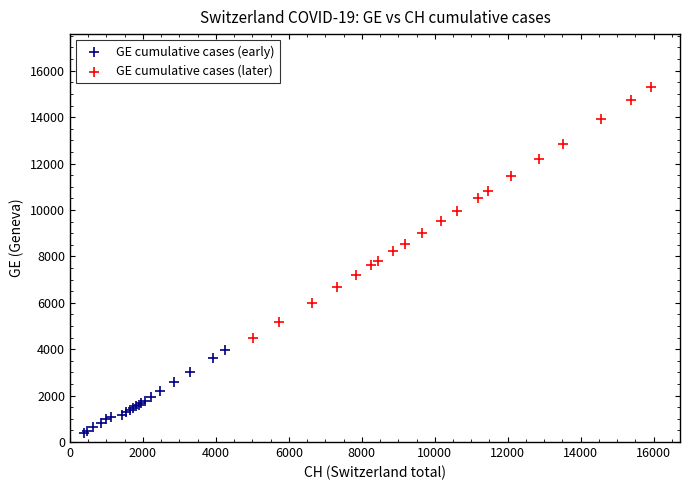

Which series has the widest spread of Y values?

GE cumulative cases (later)